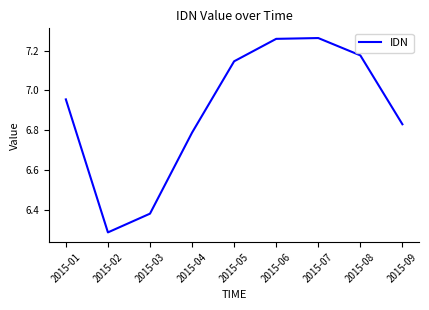

What is the sum of all values?

62.1